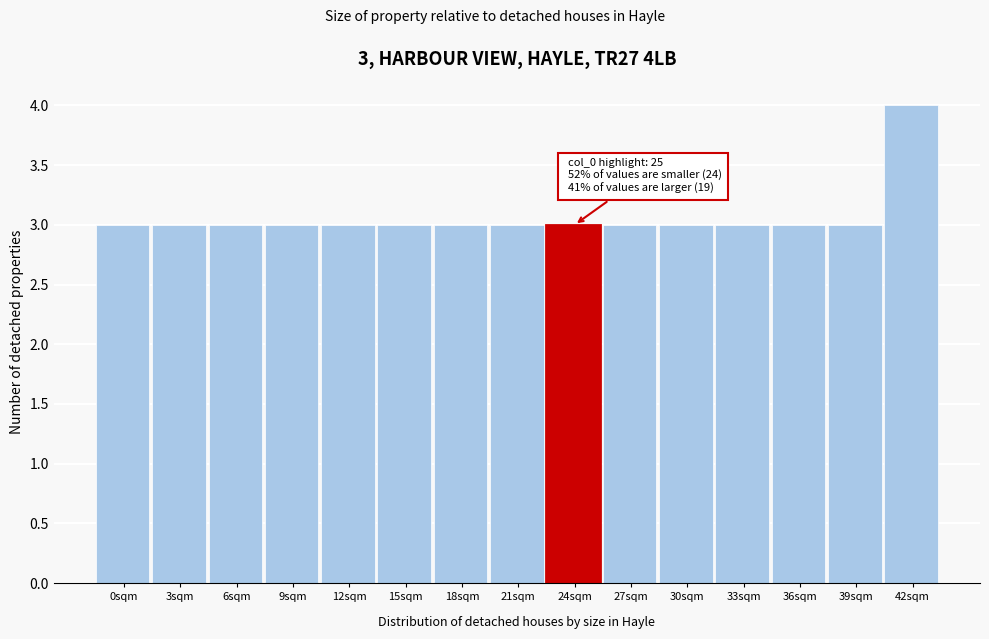

Reading right to left, transcribe all the data shown in this chart.

42sqm=4	39sqm=3	36sqm=3	33sqm=3	30sqm=3	27sqm=3	24sqm=3	21sqm=3	18sqm=3	15sqm=3	12sqm=3	9sqm=3	6sqm=3	3sqm=3	0sqm=3